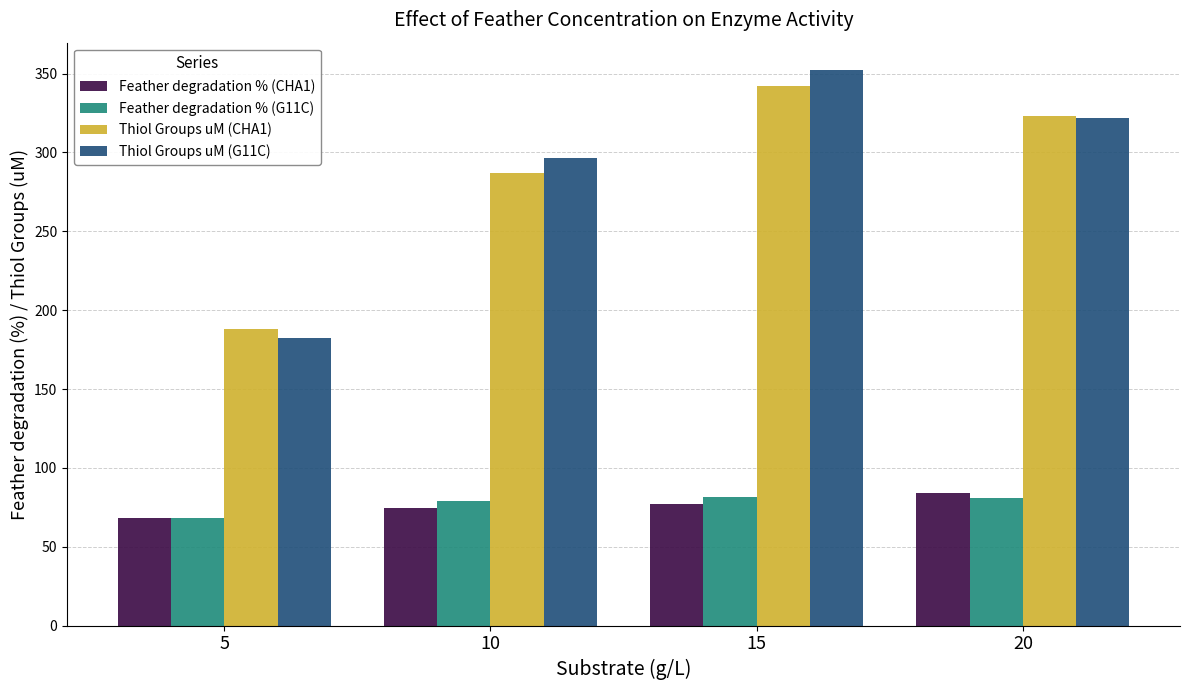

Which series changed the most between 10 and 15?

Thiol Groups uM (G11C)